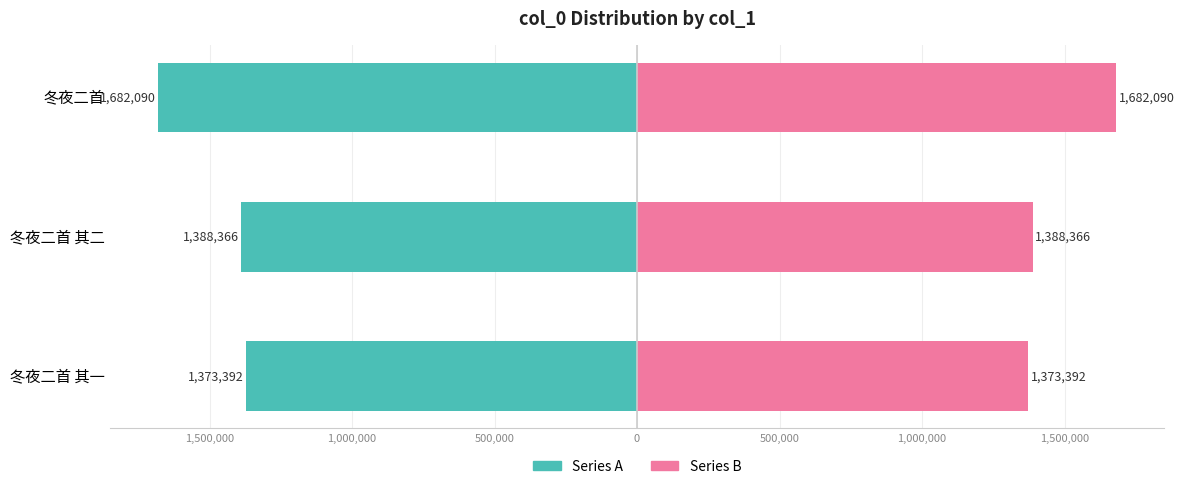

Which series has the largest total across all categories?

Series B